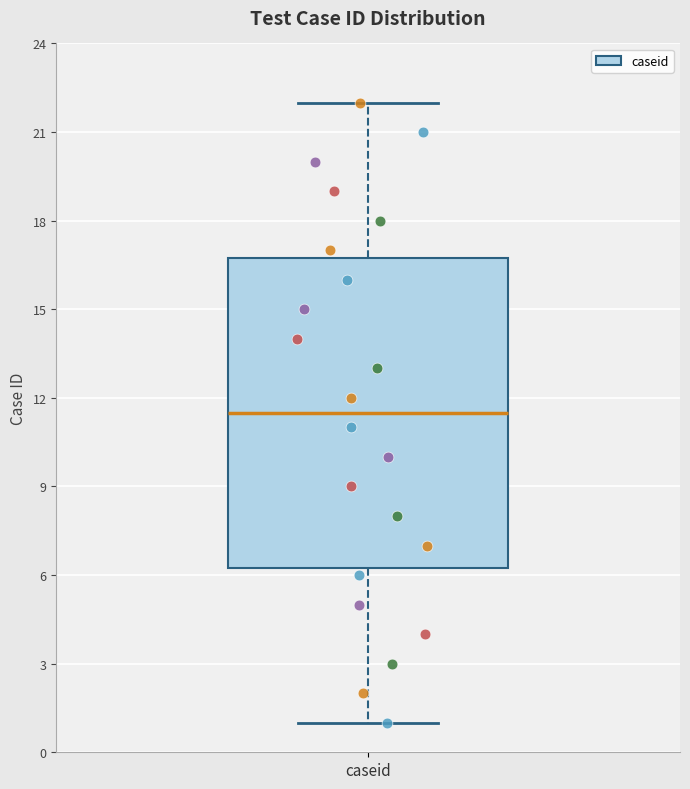

Transcribe this box plot: give where the median line is, the range the box spans, and where the two whiskers end, as read against the y-axis. The values are not printed on the chart, so give them approximately, as read against the axis.

median 11.5, box 6.5 to 17.0, whiskers 1.0 to 22.0